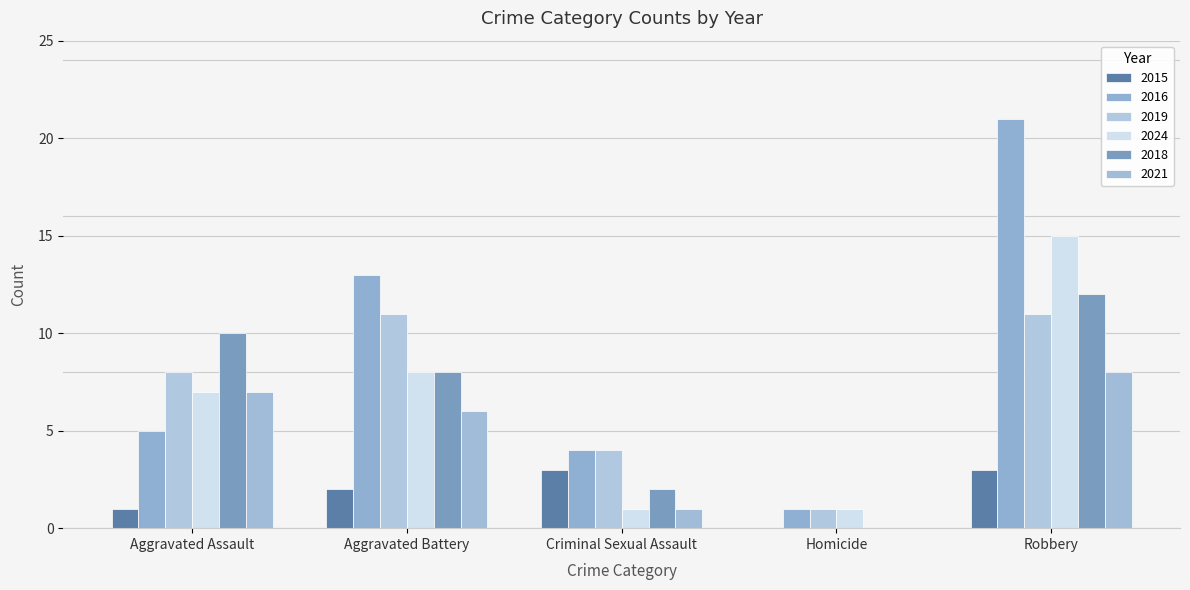

How many categories are shown in the chart?

5